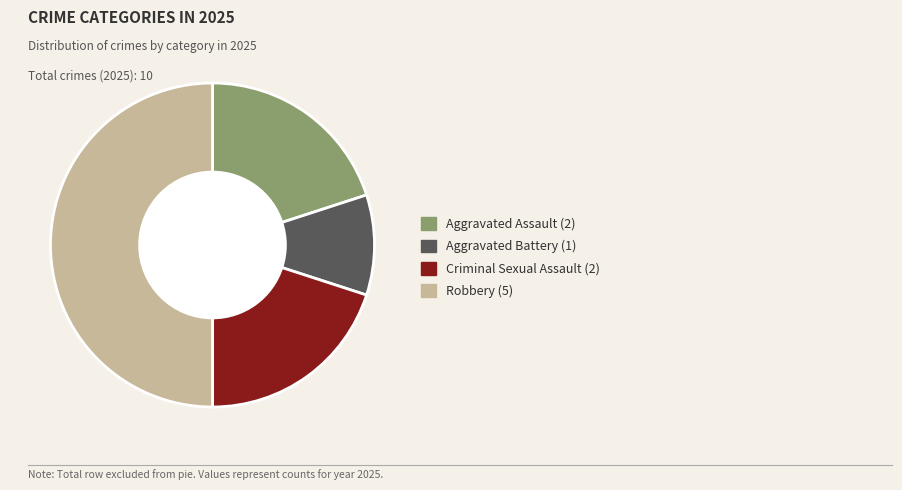

How many slices are in this pie chart?

4